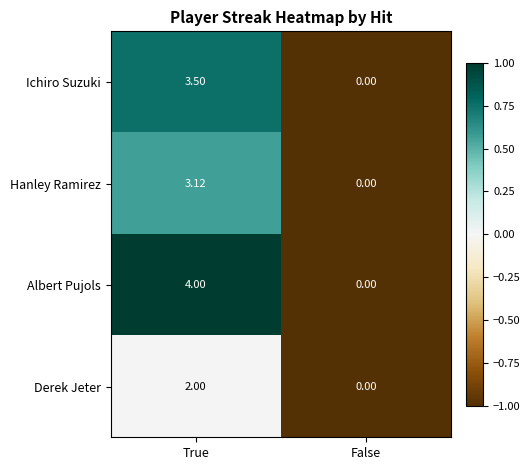

Where is Hanley Ramirez nearest to the value 1?

False